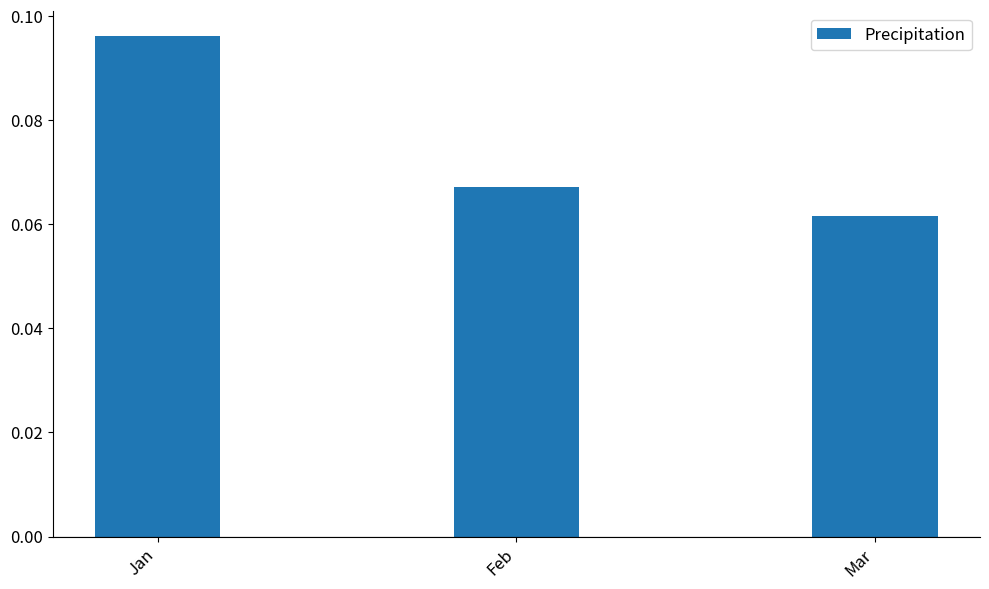

Rank the categories by value from highest to lowest.

Jan, Feb, Mar